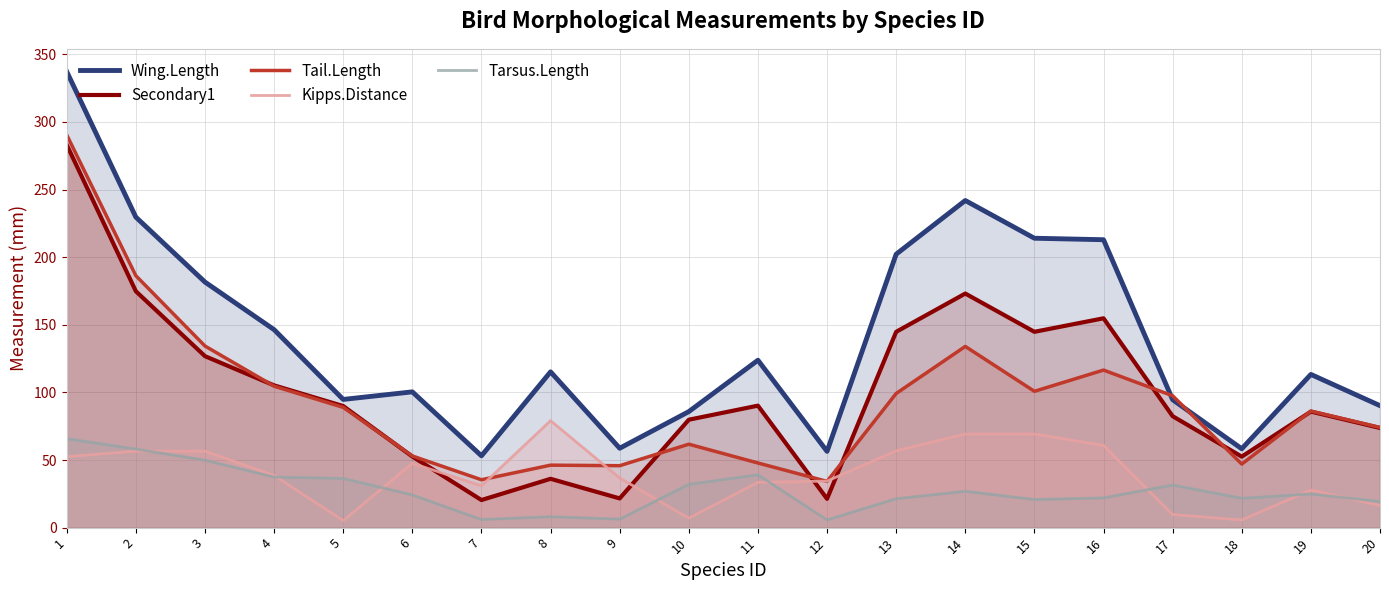

Is it true that Tail.Length equals 97.5 at 17?

True